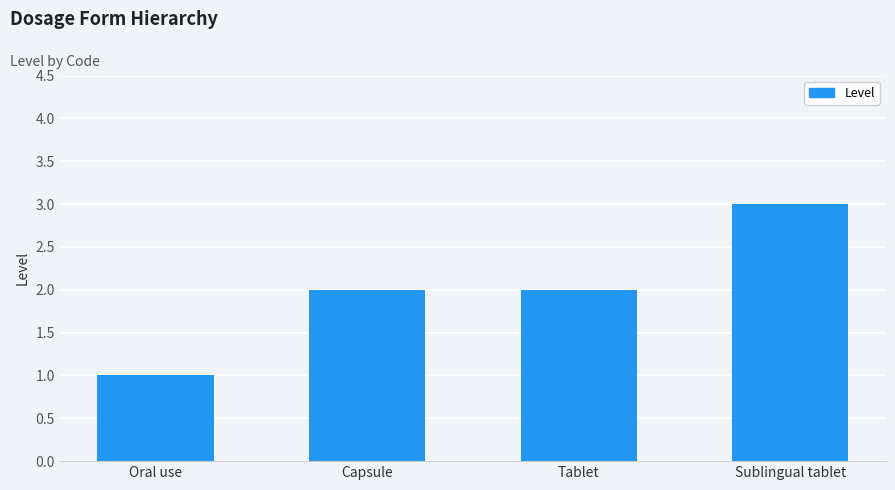

Is it true that the value at Capsule is 2?

True